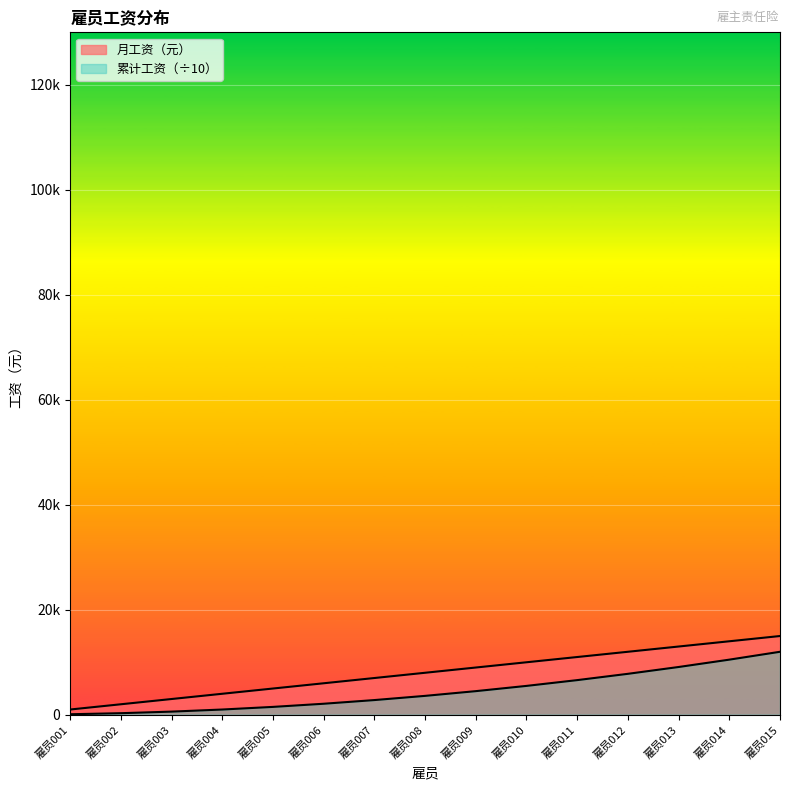

What is the sum of the 月工资（元） values at 雇员007 and 雇员003?

10000